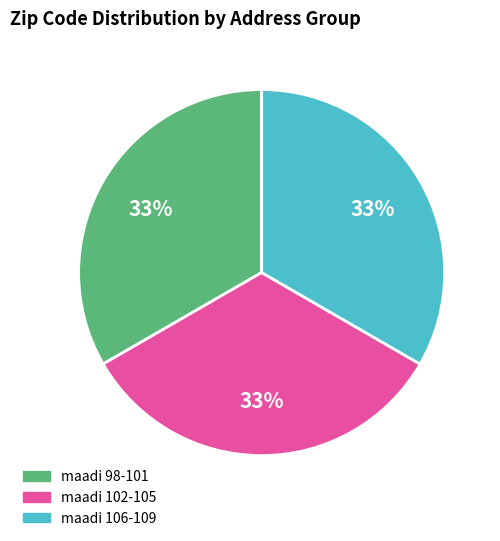

Is there a majority slice in this chart?

No